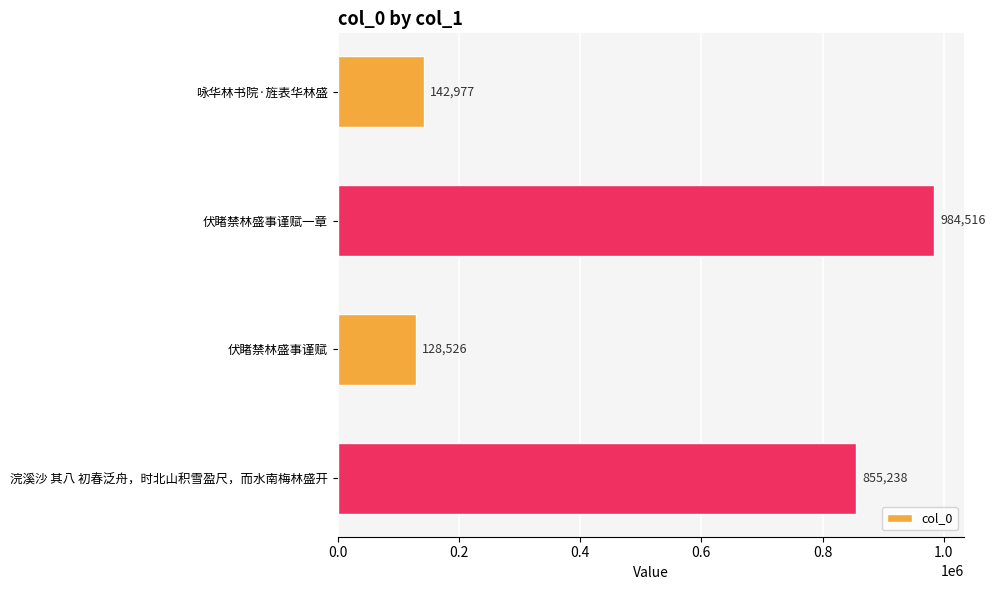

At which label is the value closest to 556521?

浣溪沙 其八 初春泛舟，时北山积雪盈尺，而水南梅林盛开